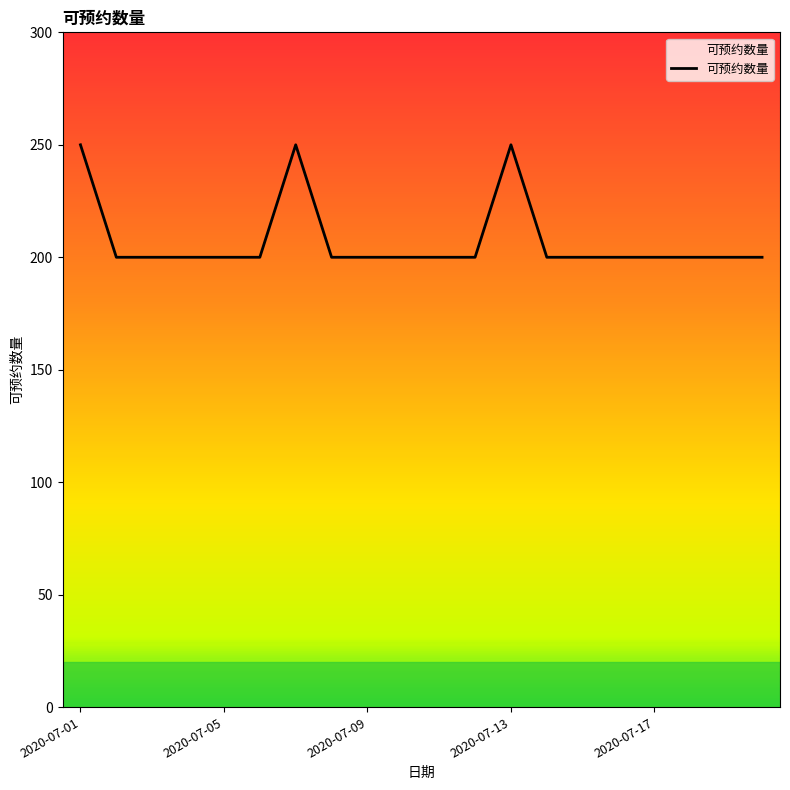

What is the difference between the maximum and minimum values?

50